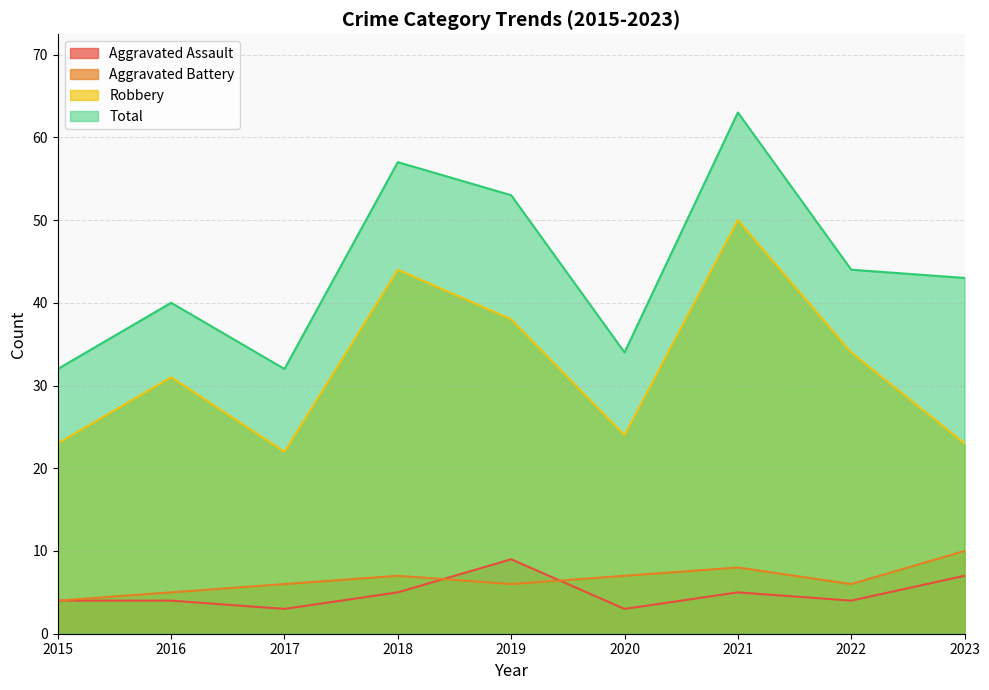

Which category has the highest value across all series?

2021